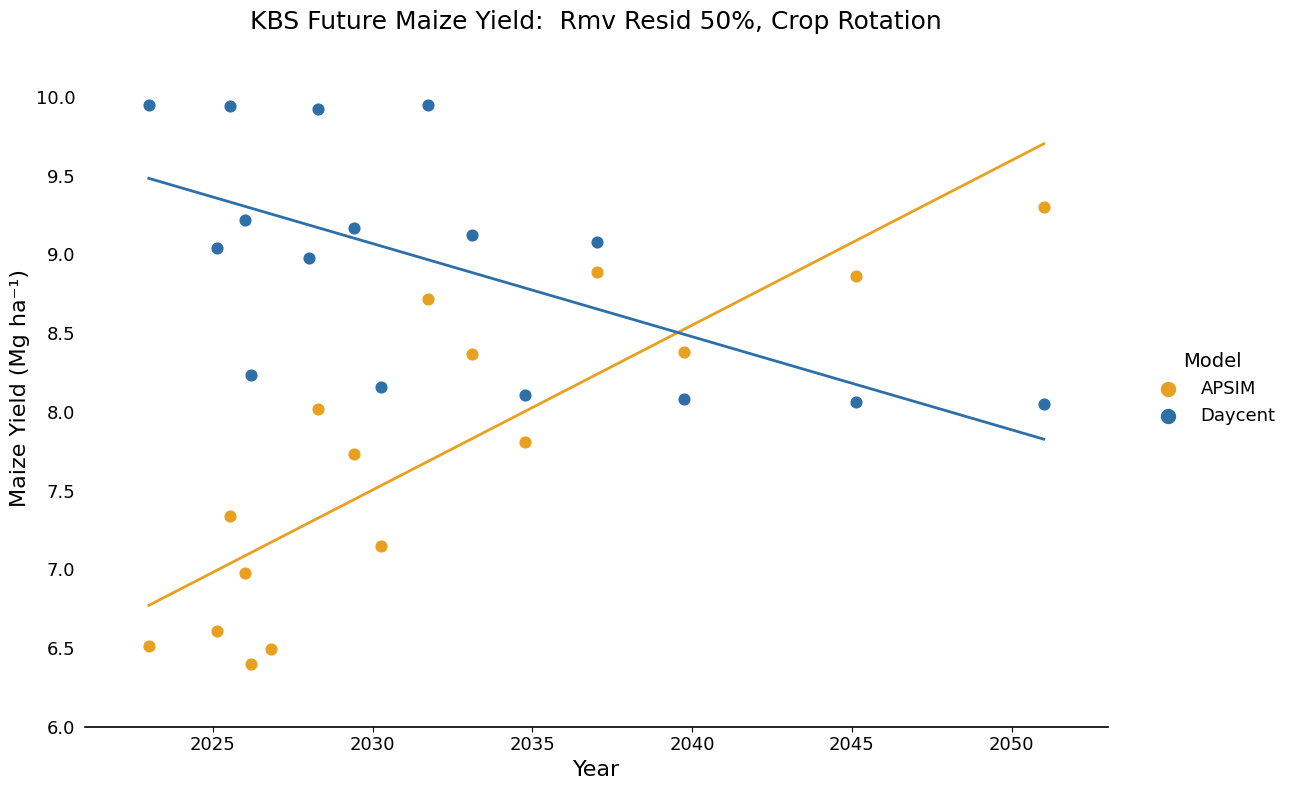

Which series has the largest Y range (max minus min)?

APSIM